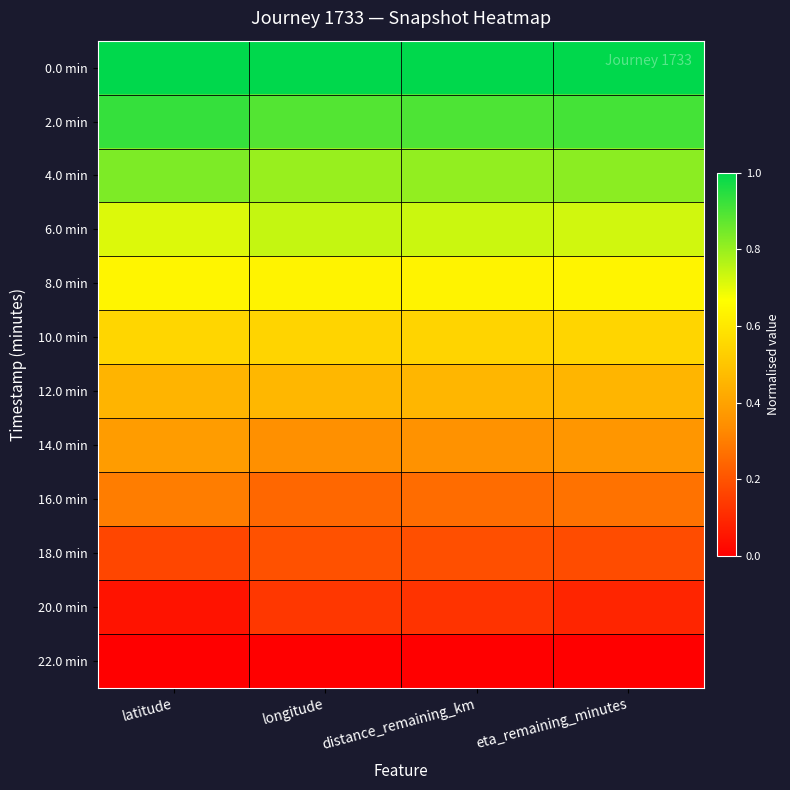

At how many categories does at least one series exceed 0?

4